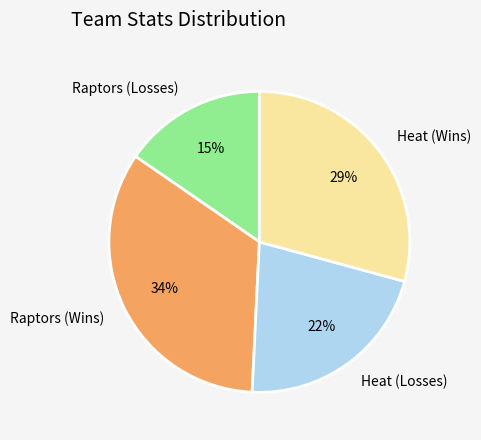

Combined, do Heat (Wins) and Raptors (Wins) account for over 50%?

Yes